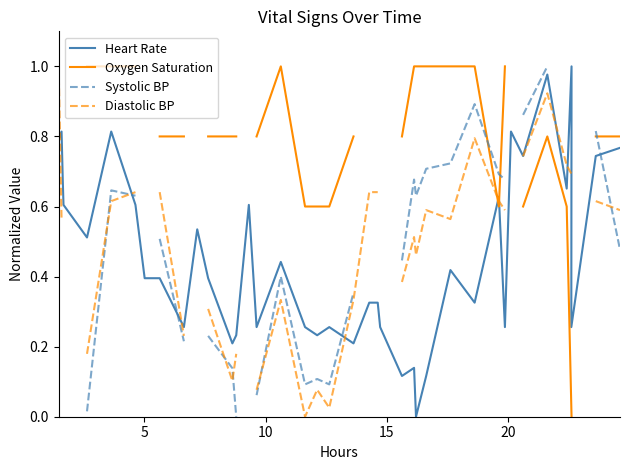

How many distinct data groups are displayed?

4